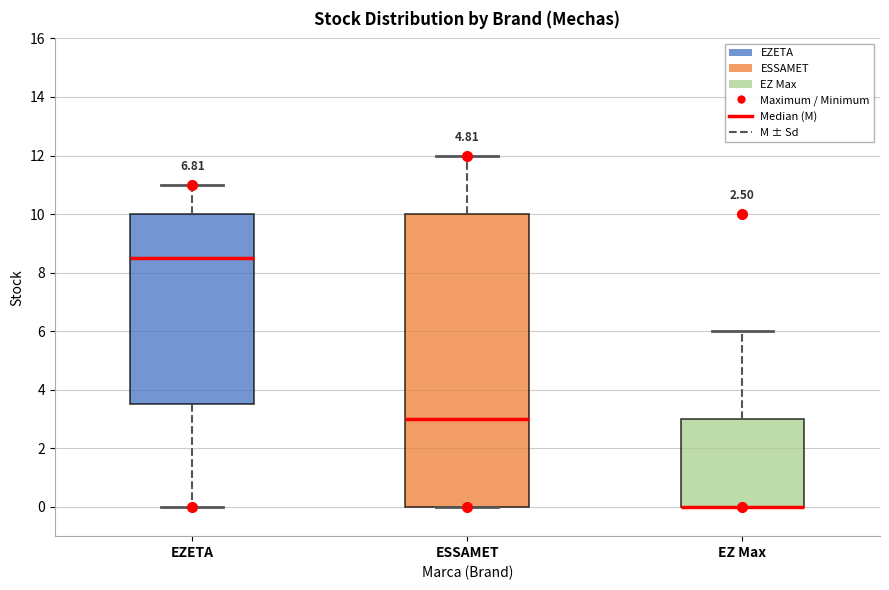

Reading left to right, read every box against the y-axis: the position of its median line, the range the box covers, and the ends of its whiskers. The values are not printed on the chart, so give them approximately, as read against the axis.

EZETA: median 8.6, box 3.6 to 10.0, whiskers 0.0 to 11.0
ESSAMET: median 3.0, box 0.0 to 10.0, whiskers 0.0 to 12.0
EZ Max: median 0.0 (drawn on the box's lower edge), box 0.0 to 3.0, whiskers 0.0 to 6.0